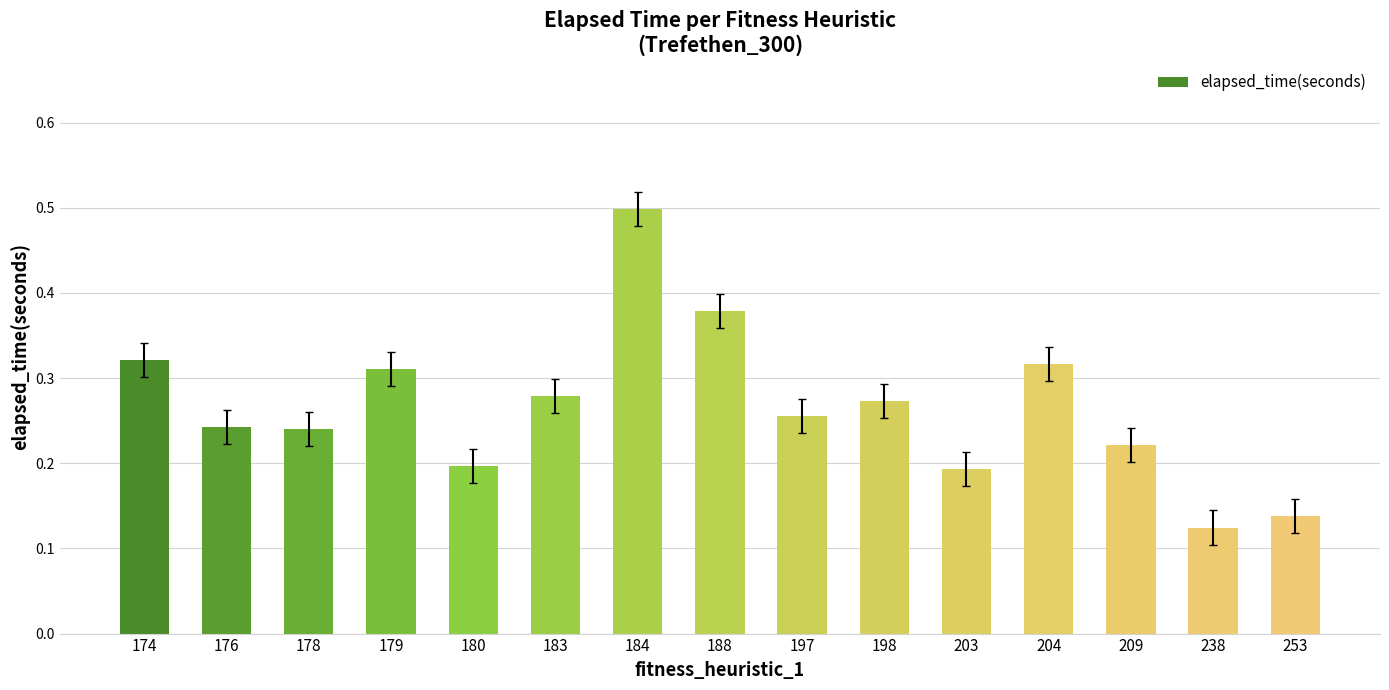

What is the sum of all values?

4.0